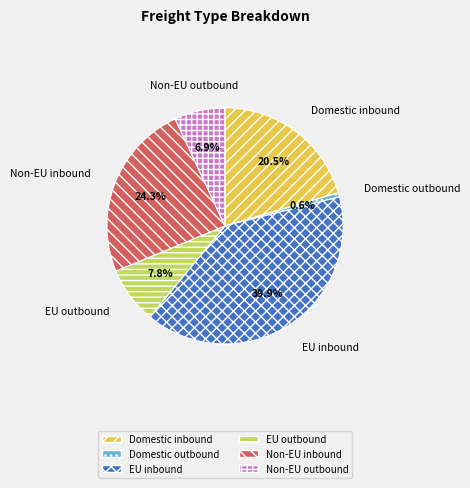

Which slice is the smallest?

Domestic outbound